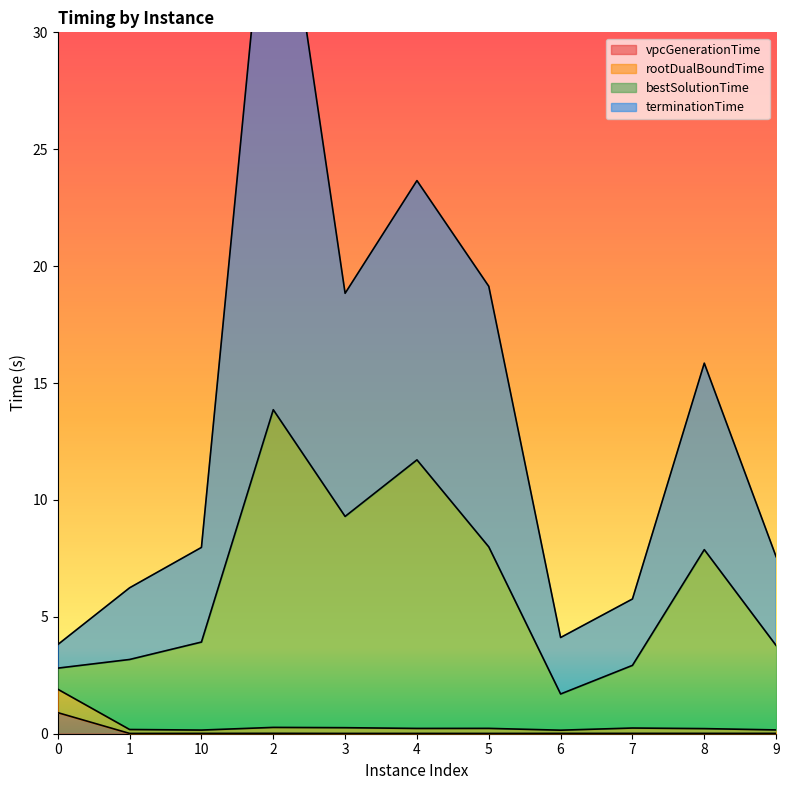

True or false: vpcGenerationTime and terminationTime intersect in this chart.

False